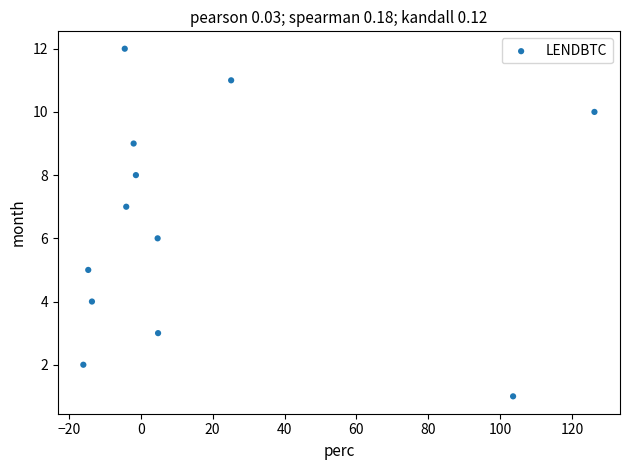

What is the range of Y values (max minus min)?

11